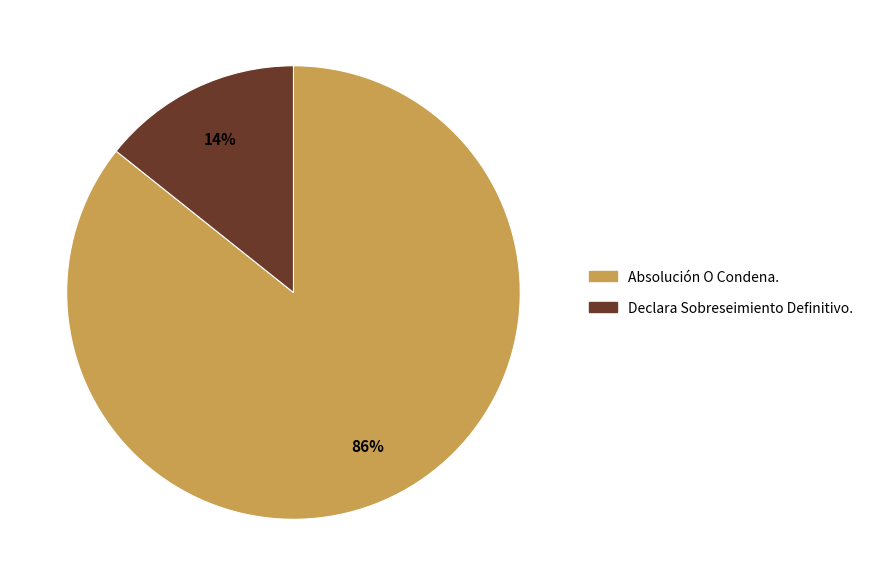

To the nearest percent, what is the combined percentage of Absolución O Condena. and Declara Sobreseimiento Definitivo.?

100%